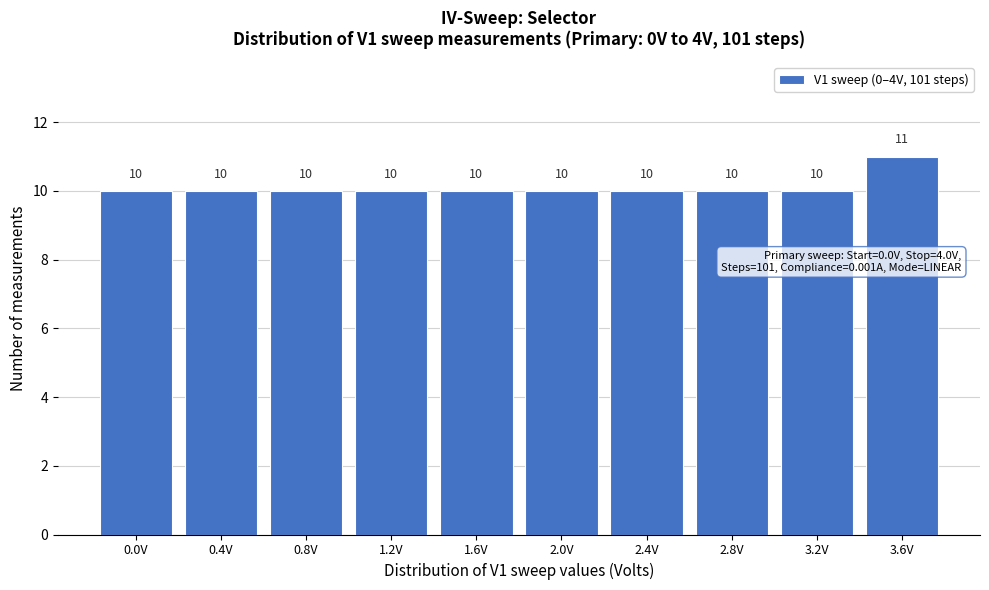

Reading left to right, extract all data points from this chart.

10	10	10	10	10	10	10	10	10	11